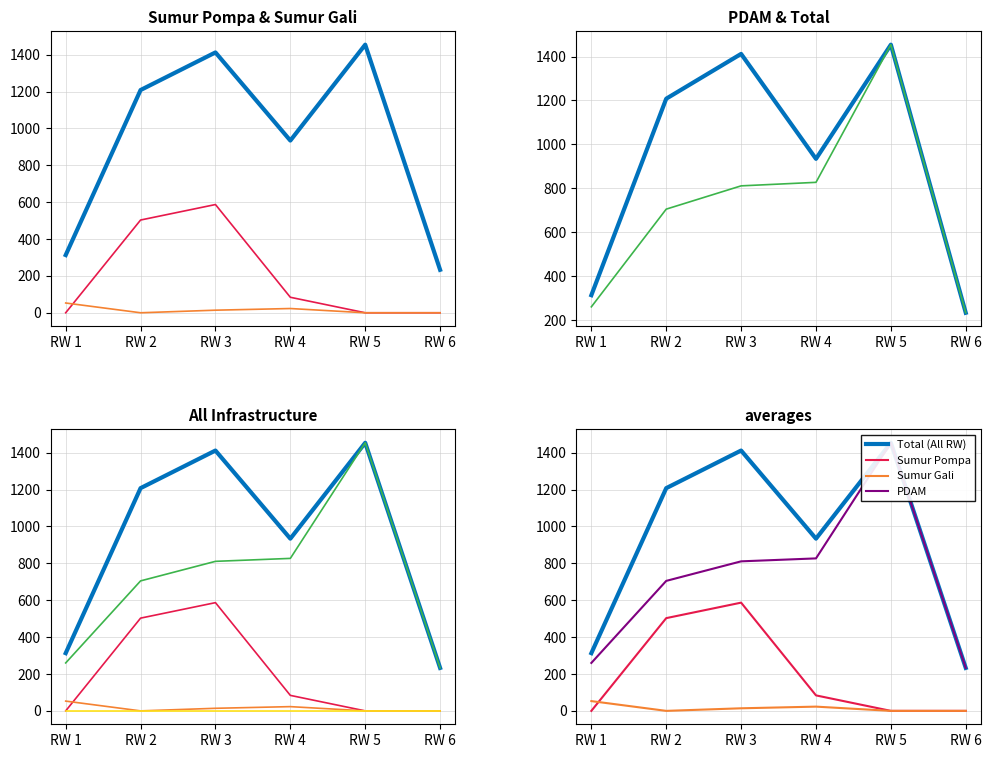

Which category has the highest value in the Total (All RW) series?

RW 5